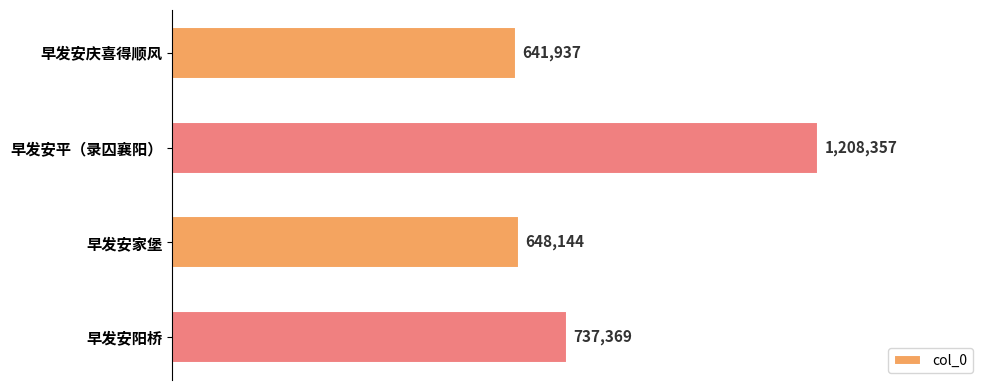

Rank the categories by value from lowest to highest.

早发安庆喜得顺风, 早发安家堡, 早发安阳桥, 早发安平（录囚襄阳）